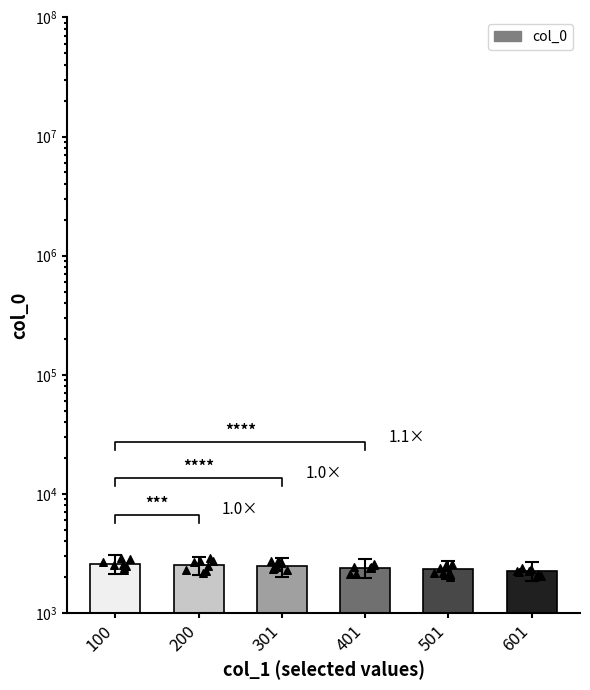

Which has a higher value, 601 or 200?

200